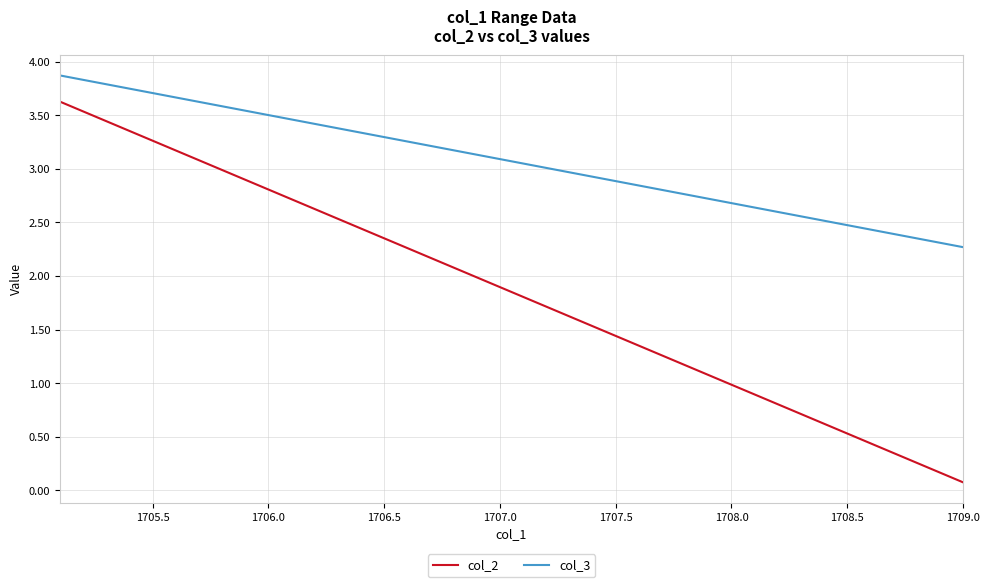

What is the maximum value shown in the chart?

3.9